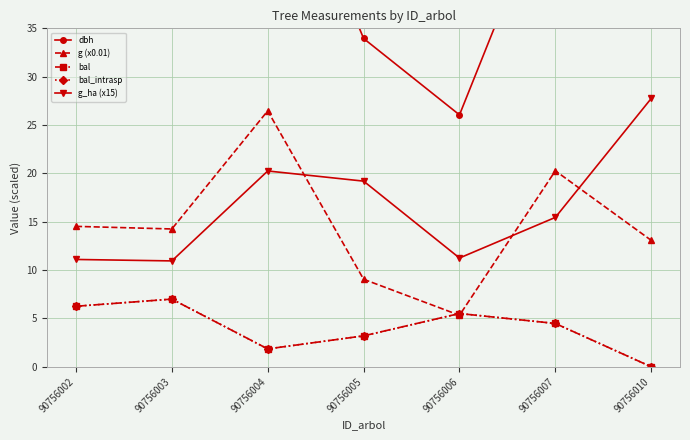

Is it true that dbh equals 58.0 at 90756004?

True